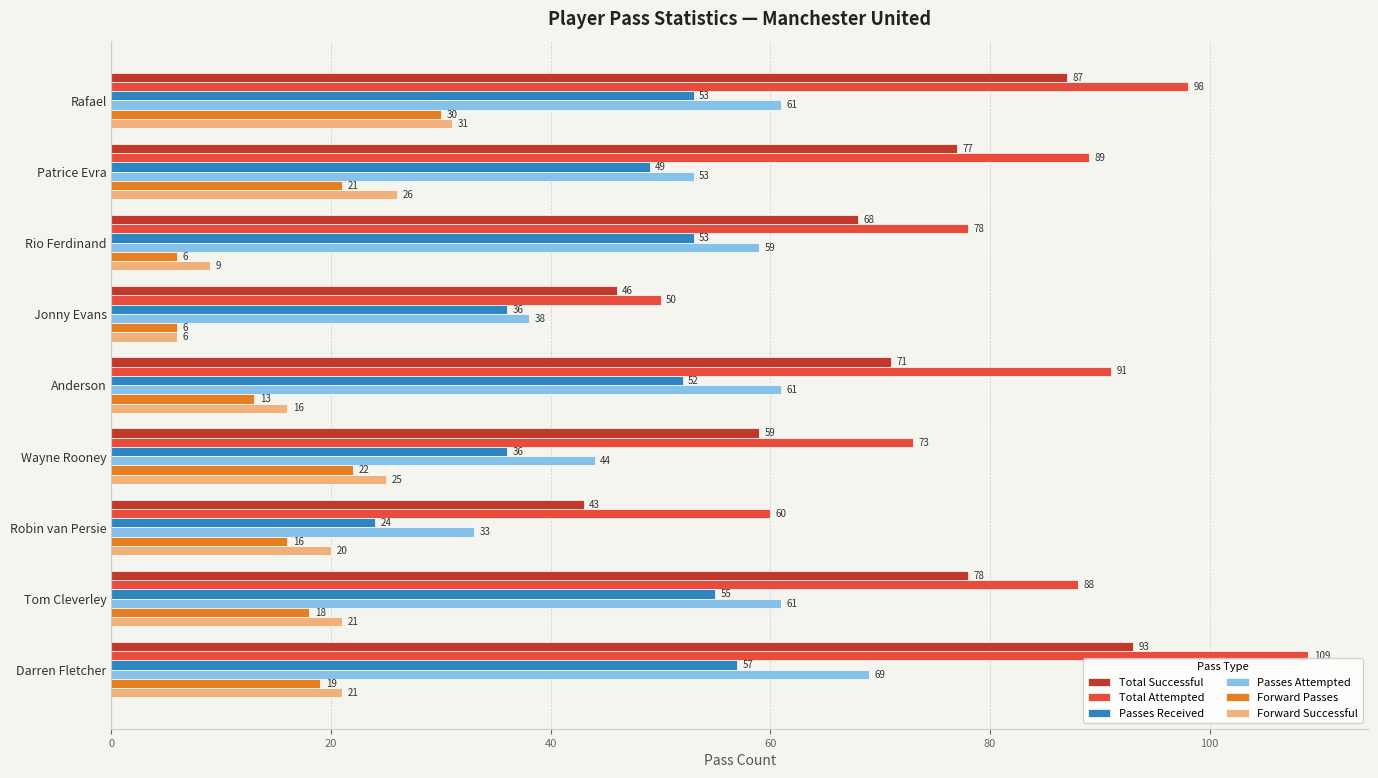

How many series are shown in this chart?

6